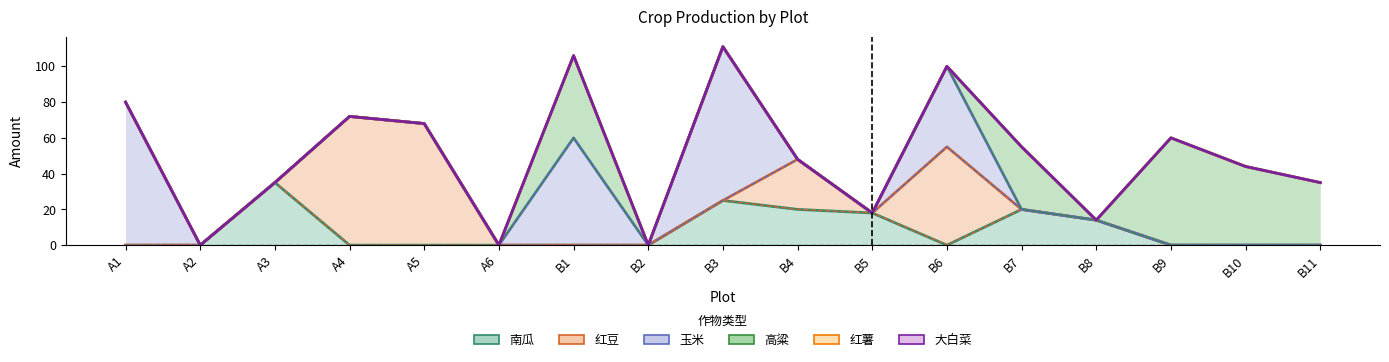

How many values in 高粱 are above zero?

5